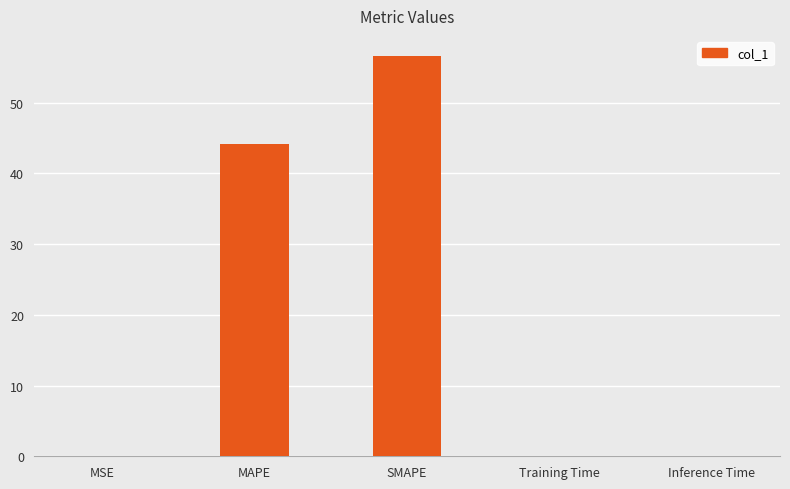

Where is the data nearest to the value 28?

MAPE